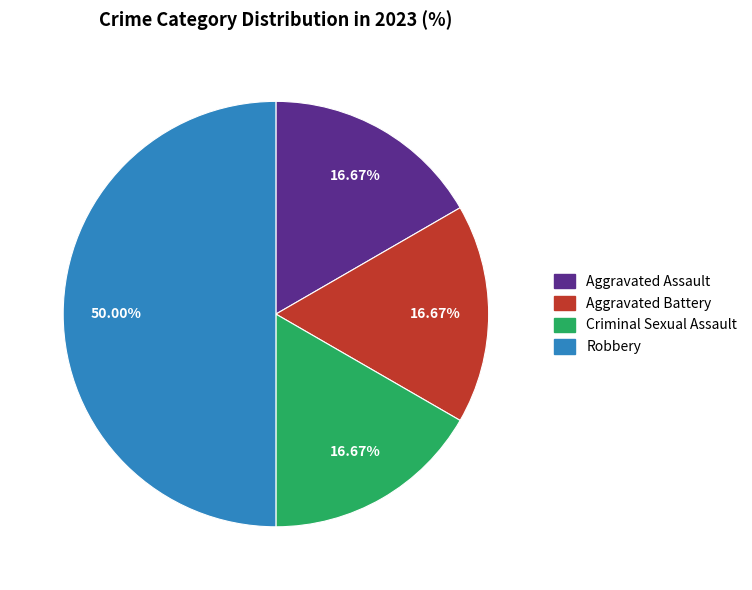

To the nearest percent, what is the difference between the largest and smallest slice percentages?

33%